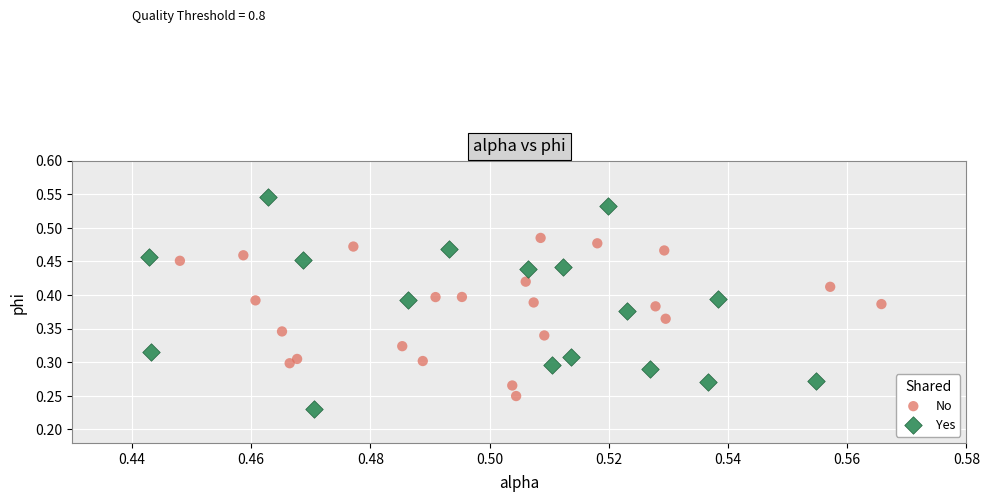

Which series contains the lowest Y value?

Yes